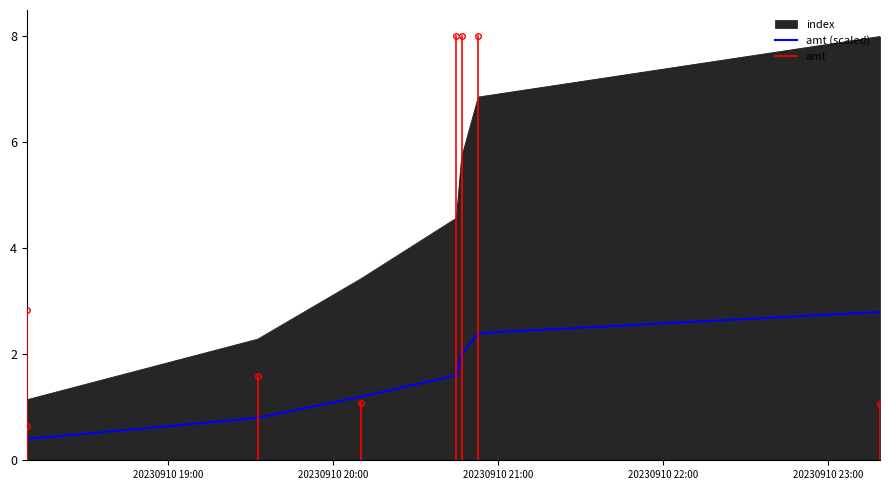

Where is the data nearest to the value 4?

2023-09-10 20:44:54